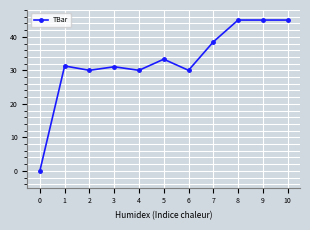

Reading left to right, what are all the values shown in this chart?

0.0	31.3	30.0	31.1	30.0	33.3	30.0	38.5	45.0	45.0	45.0